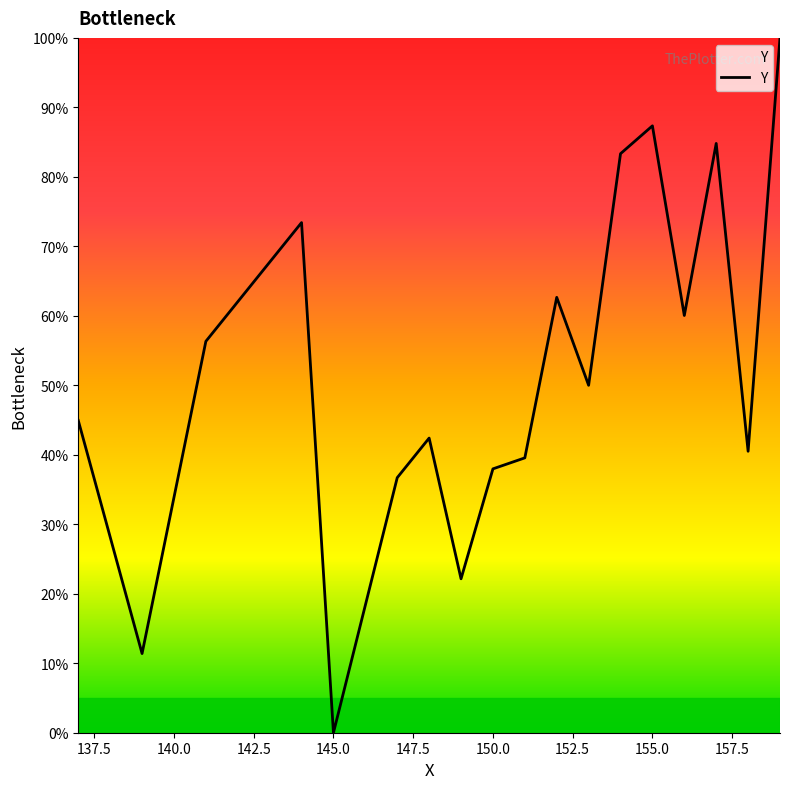

What is the greatest value displayed?

100.0